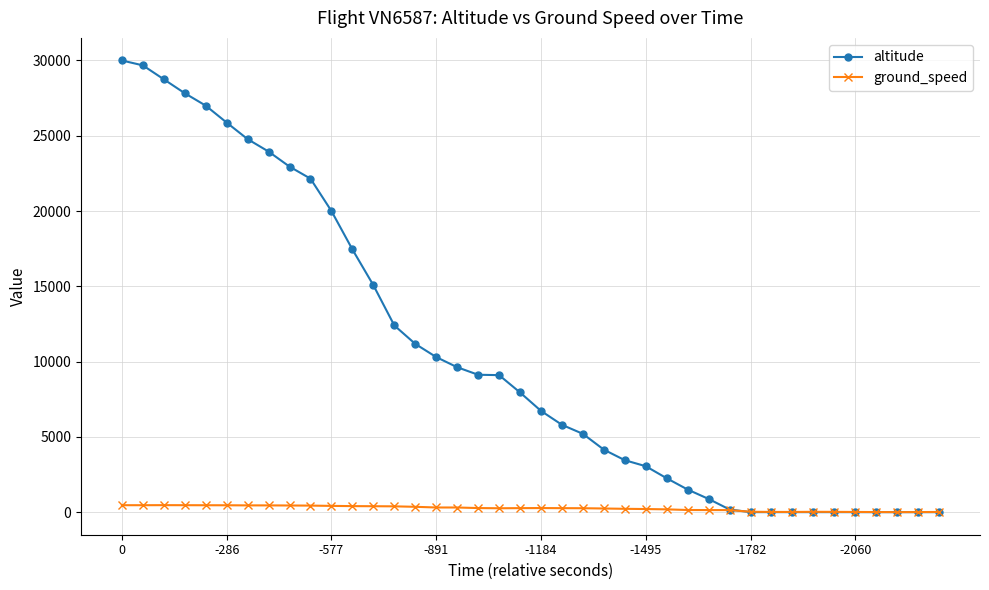

True or false: ground_speed has more than 2 interior local peaks.

True